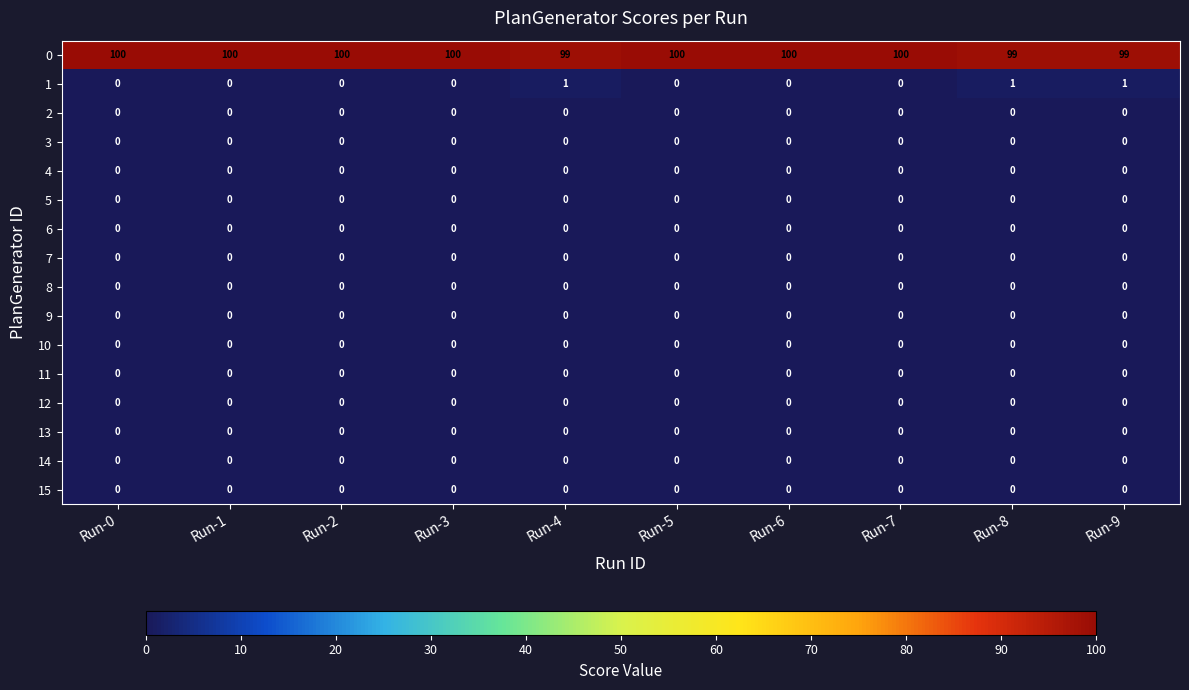

What is the total value across all series at Run-8?

100